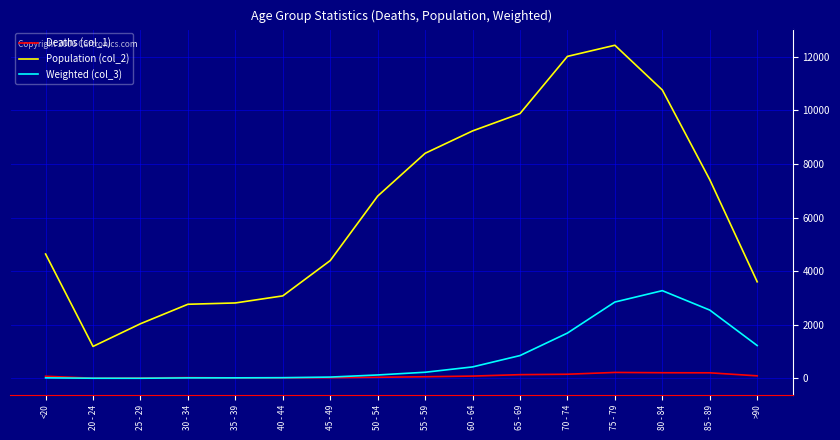

Is the value of Weighted (col_3) at 25 - 29 greater than the value of Population (col_2) at 50 - 54?

No